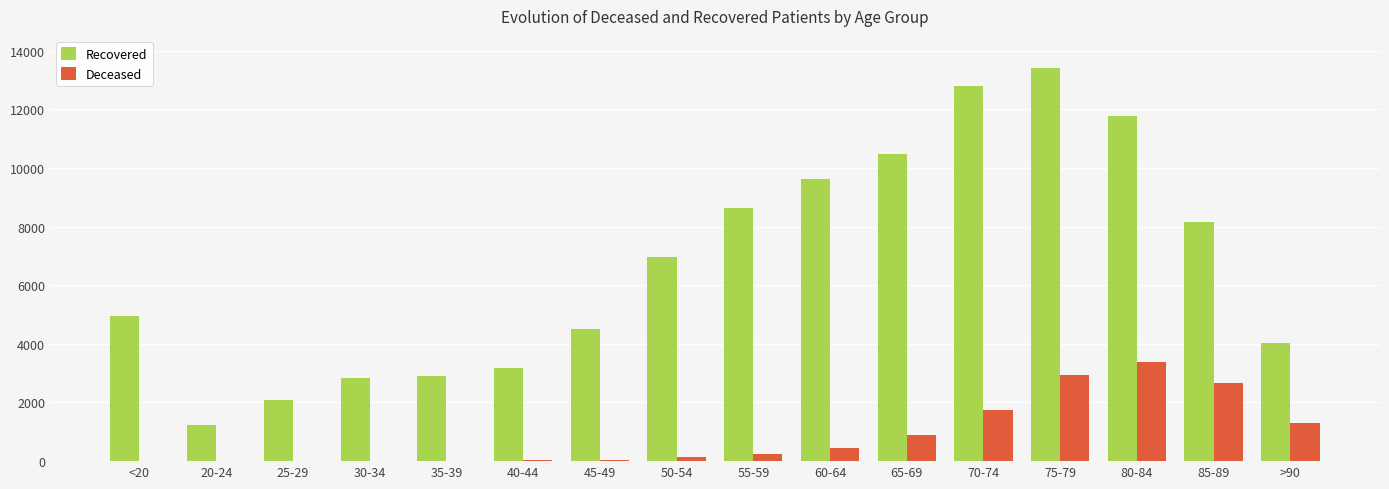

Which series has the largest total across all categories?

Recovered